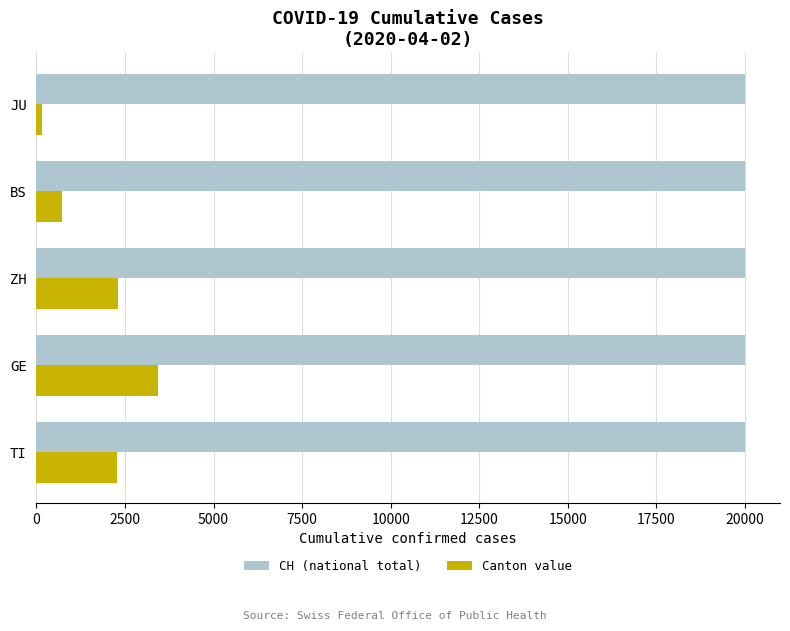

What is the sum of all Canton value values?

8854